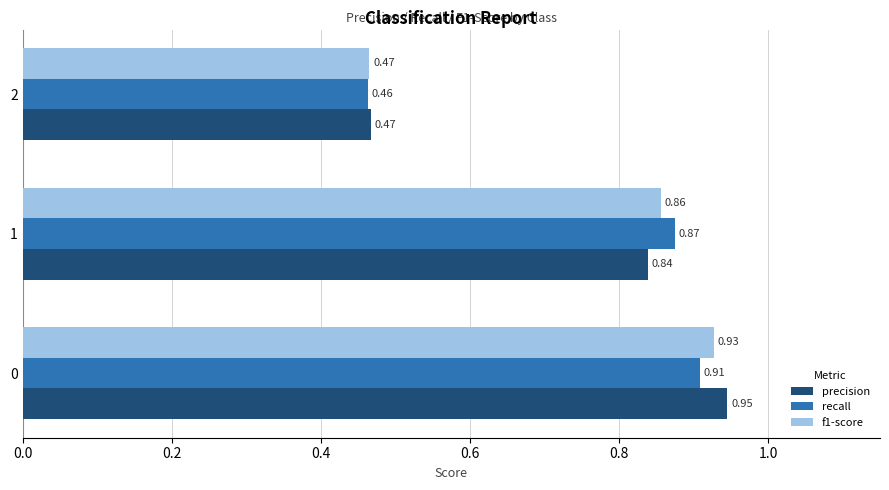

What is the total value across all series at 1?

2.6